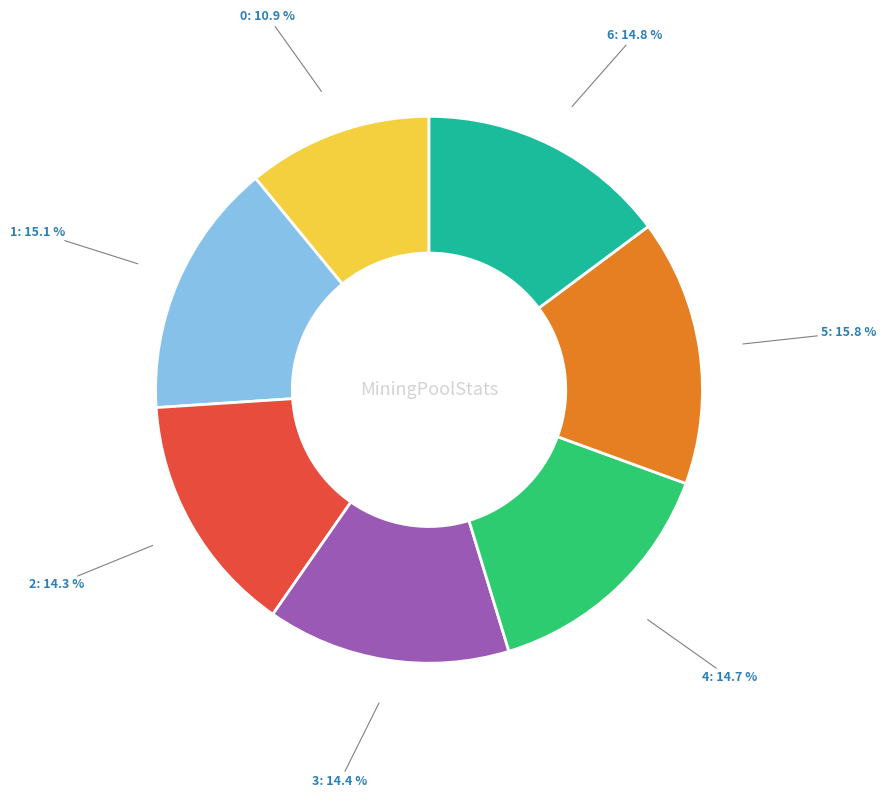

Does 2 represent more than half of the total?

No